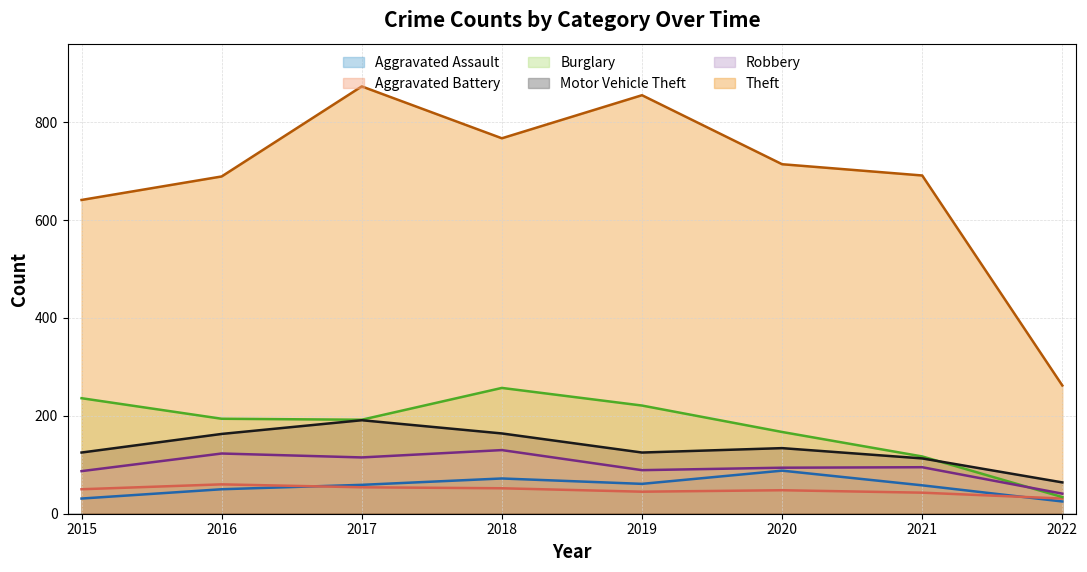

How many interior local peaks does the Burglary series have?

1